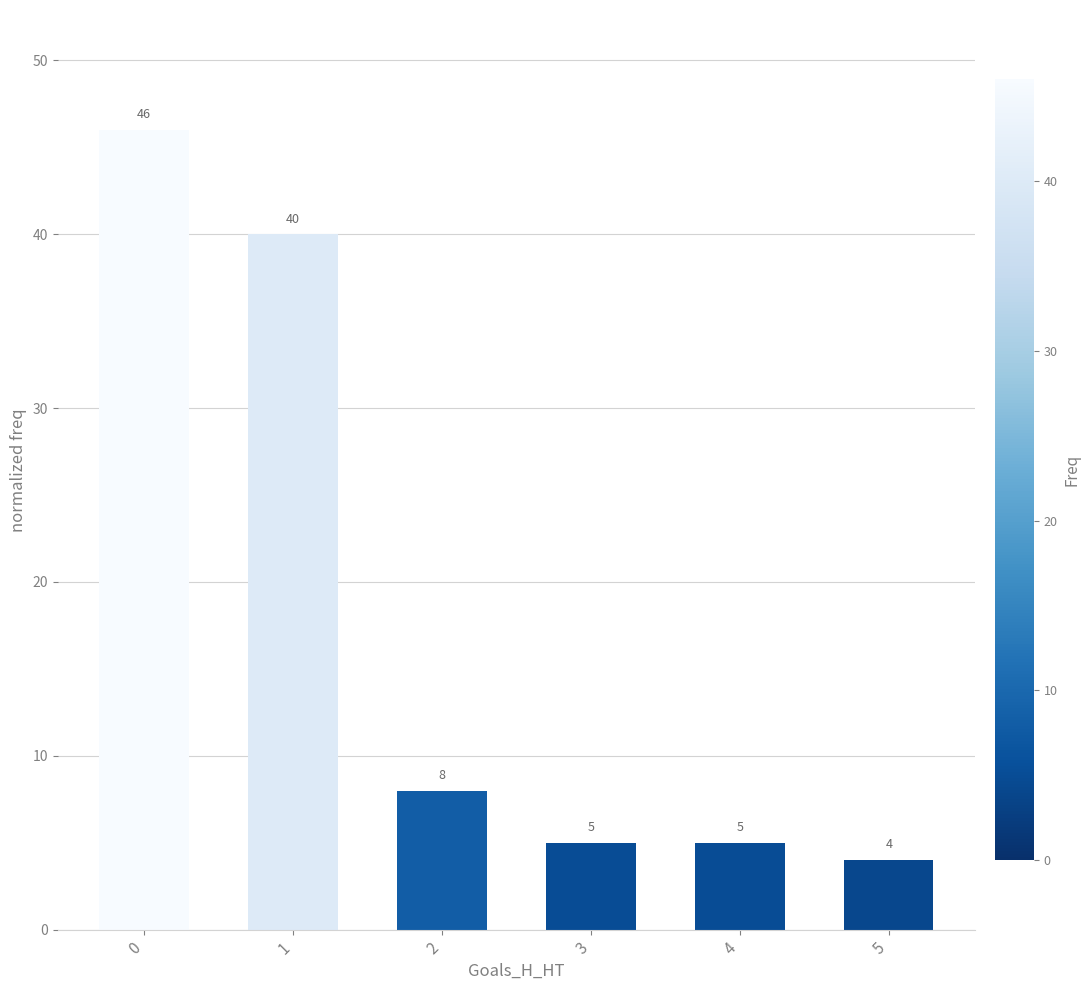

Reading left to right, transcribe all the data shown in this chart.

0=46	1=40	2=8	3=5	4=5	5=4